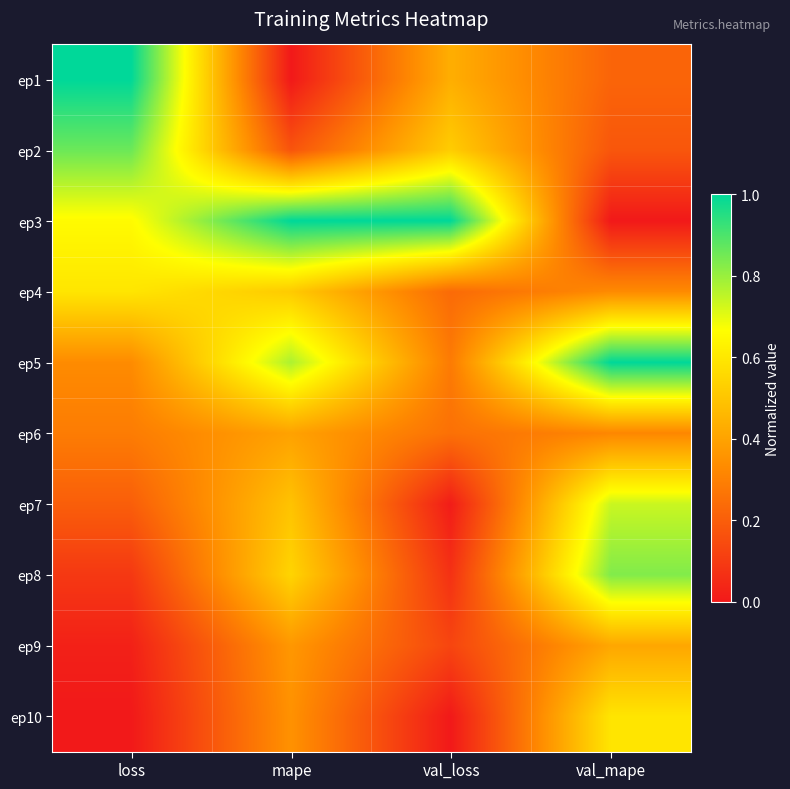

What is the difference between the highest and lowest values at val_mape?

1.0